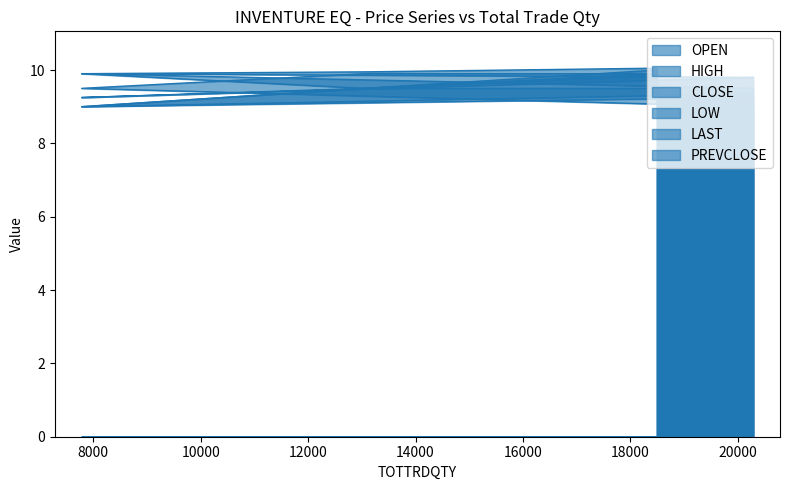

What is the average value of the LOW series?

9.3